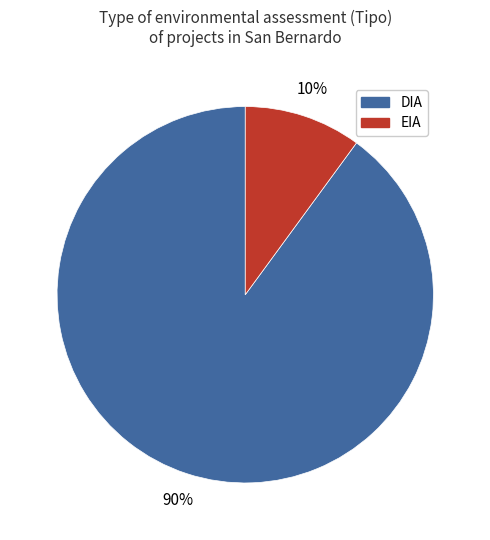

Do DIA and EIA together represent more than half of the pie?

Yes